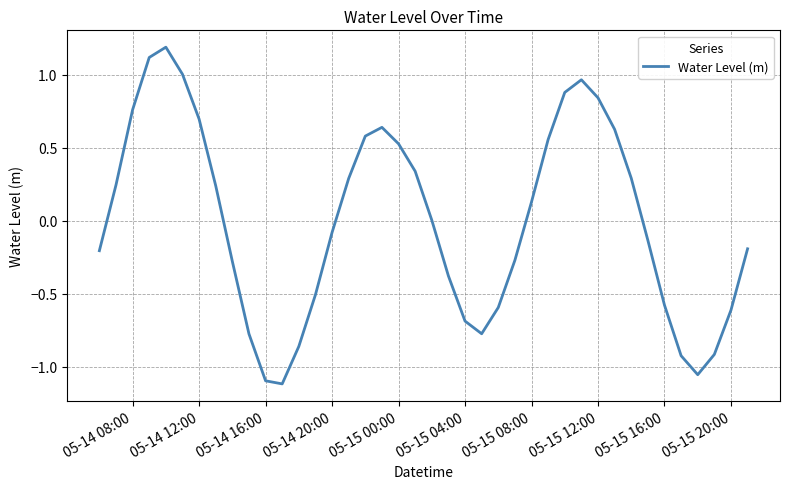

How many distinct data groups are displayed?

1